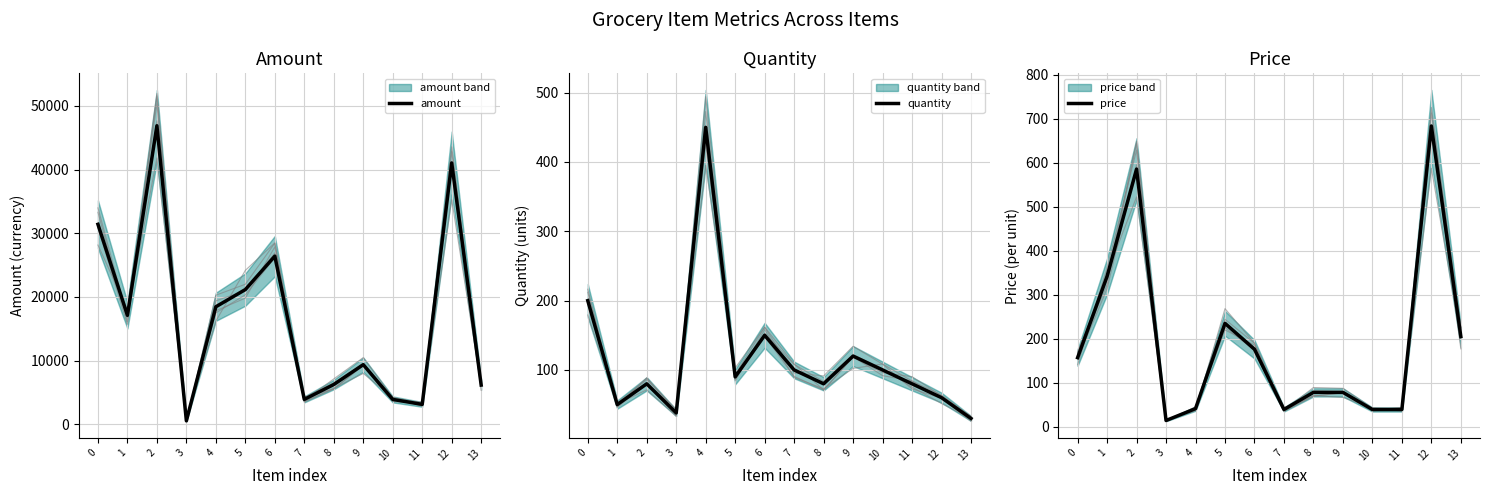

What is the difference between the second highest and second lowest values in the amount series?

37920